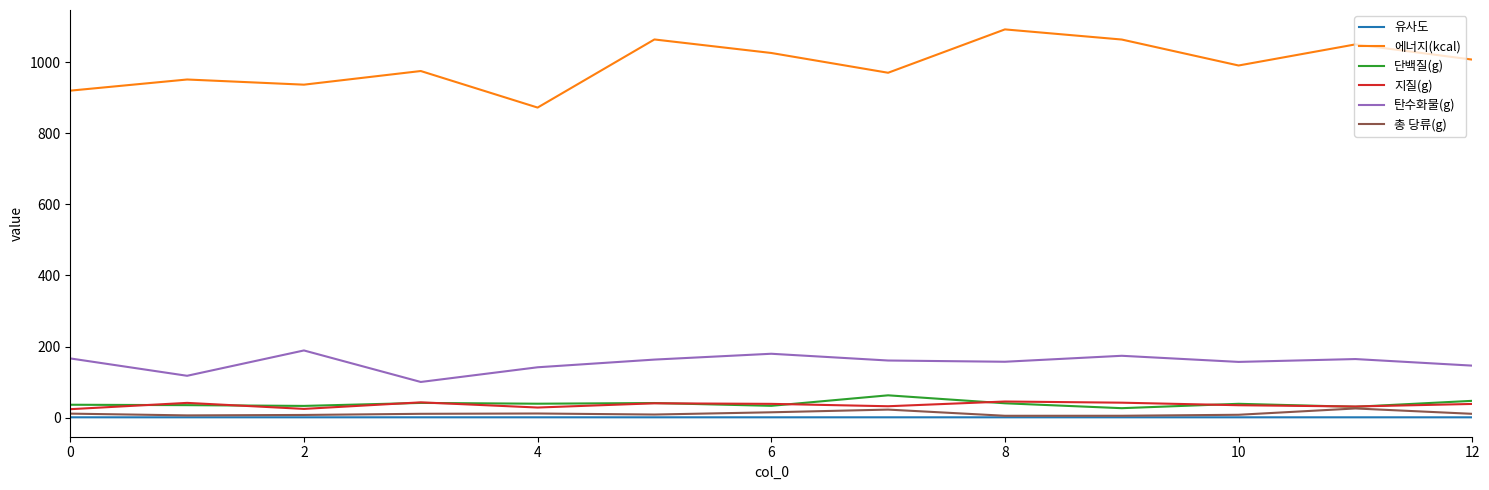

Which series has the widest spread of values?

에너지(kcal)